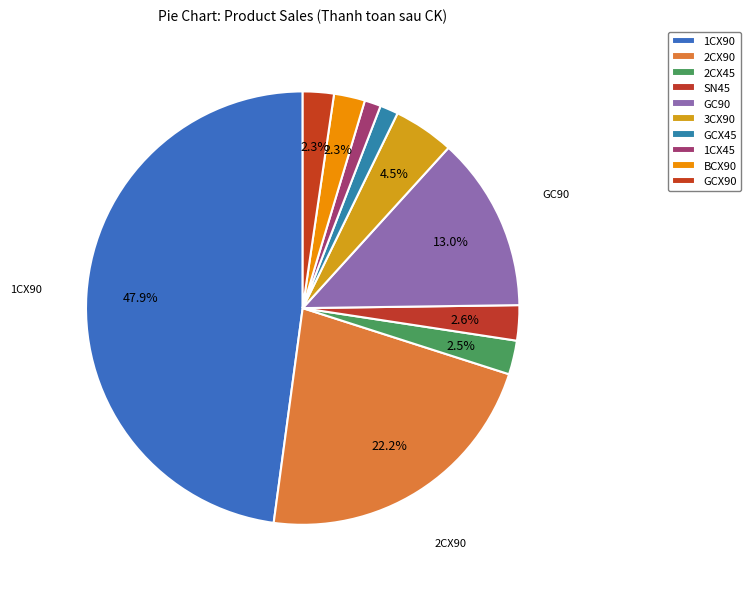

Is the sum of 2CX45 and BCX90 greater than half?

No